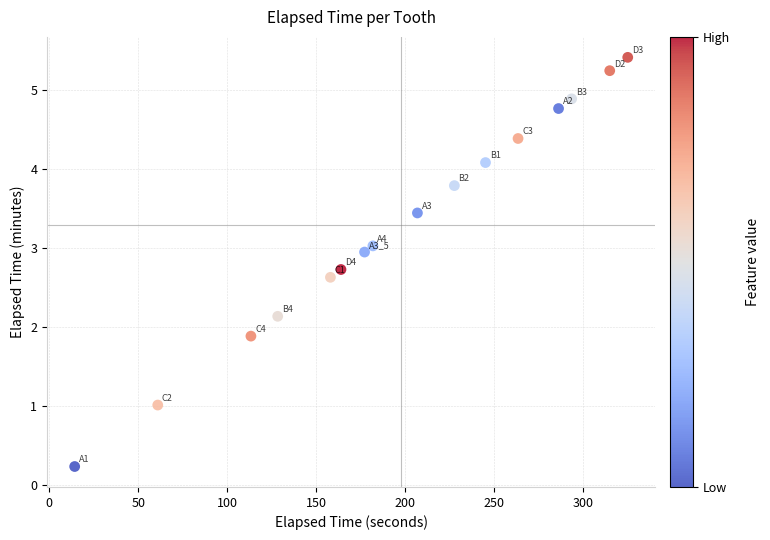

What is the range of X values (max minus min)?

310.9